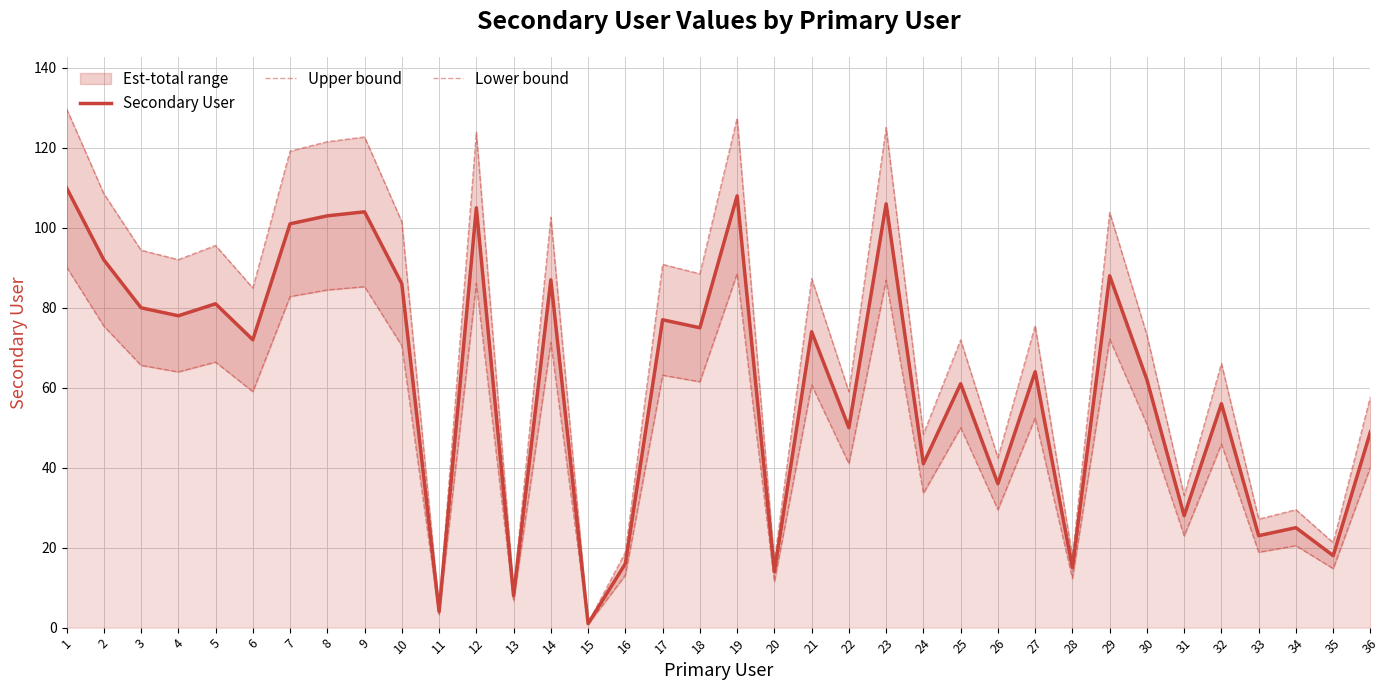

What is the value of the Secondary User point at the 15th from the left?

1.0